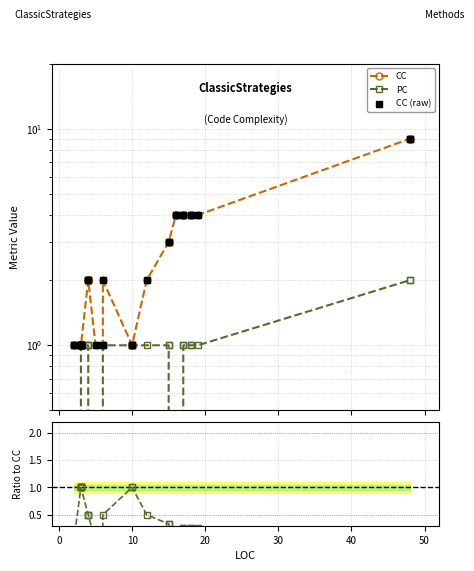

Which series has the largest total across all categories?

CC